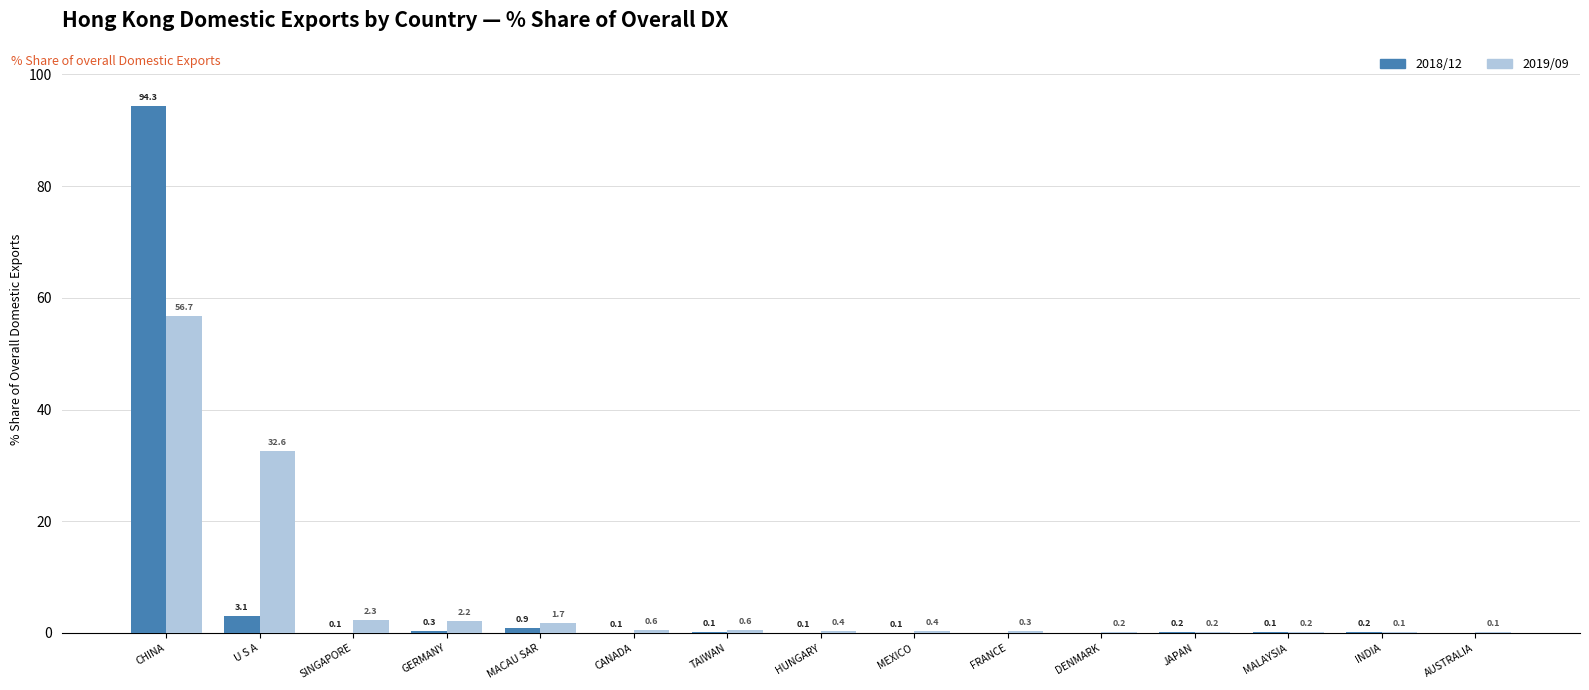

At which label is 2018/12 closest to 47?

U S A